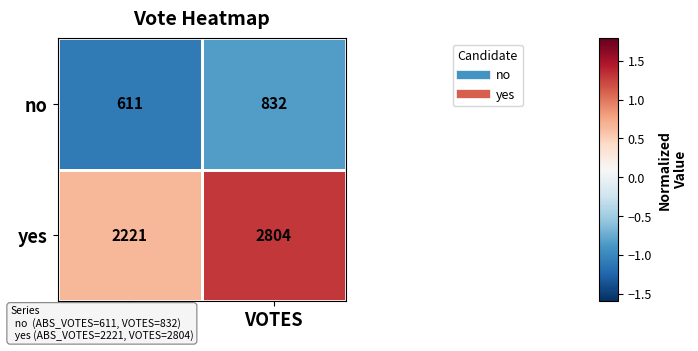

The yes series shows 2804 at VOTES. True or false?

True